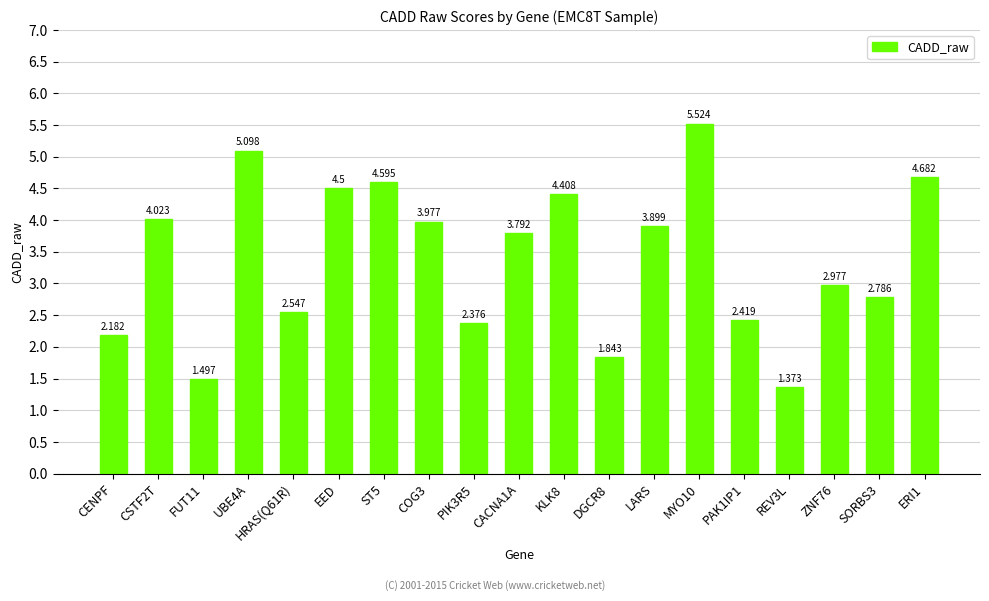

List the labels in order of value, largest first.

MYO10, UBE4A, ERI1, ST5, EED, KLK8, CSTF2T, COG3, LARS, CACNA1A, ZNF76, SORBS3, HRAS(Q61R), PAK1IP1, PIK3R5, CENPF, DGCR8, FUT11, REV3L